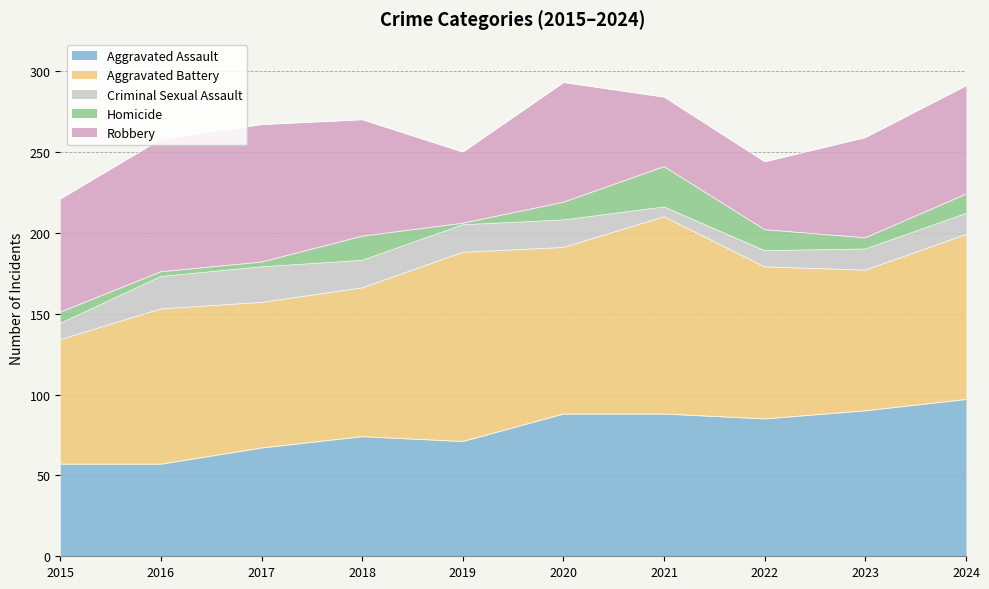

True or false: Homicide has a value of 13 at 2022.

True